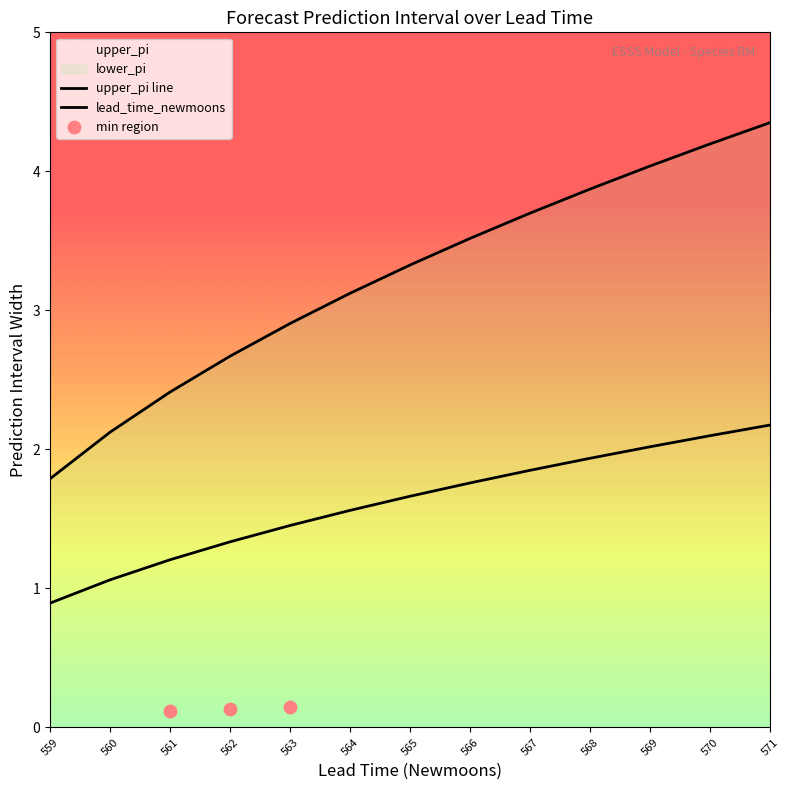

Which series has the widest spread of Y values?

upper_pi